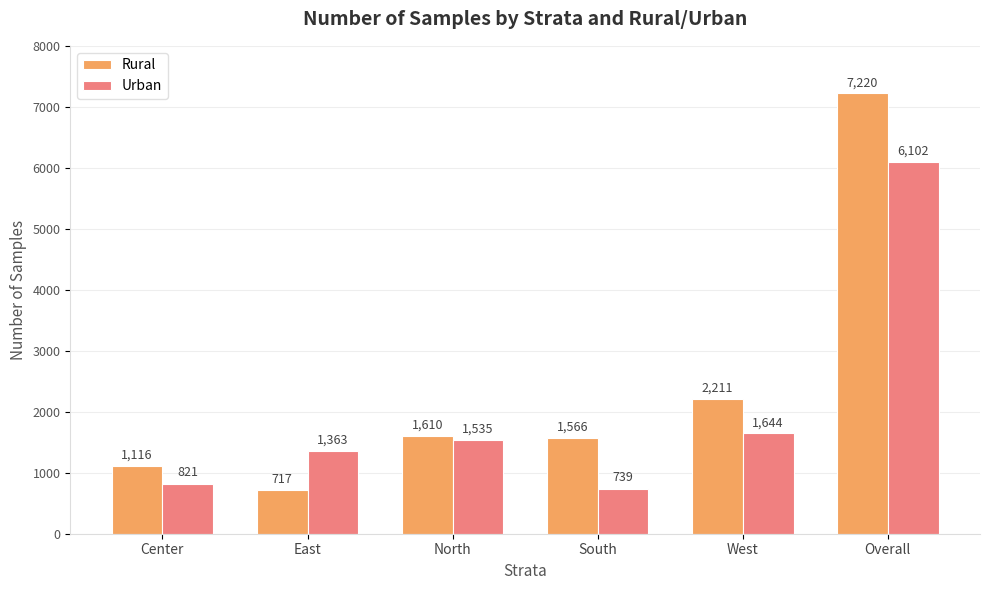

How many bars are there in each group?

2